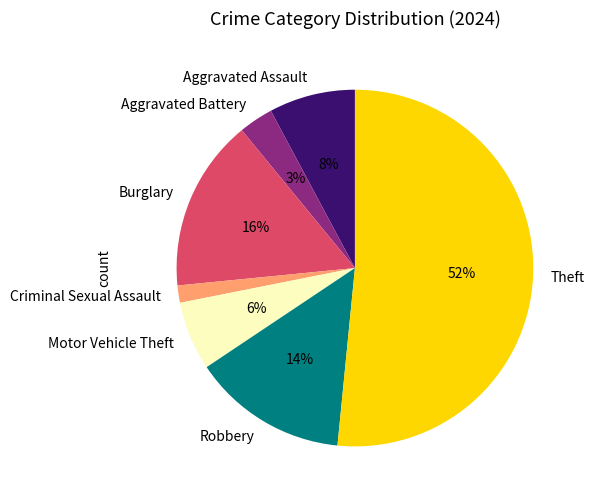

Is it true that Theft is 52% of the pie?

True